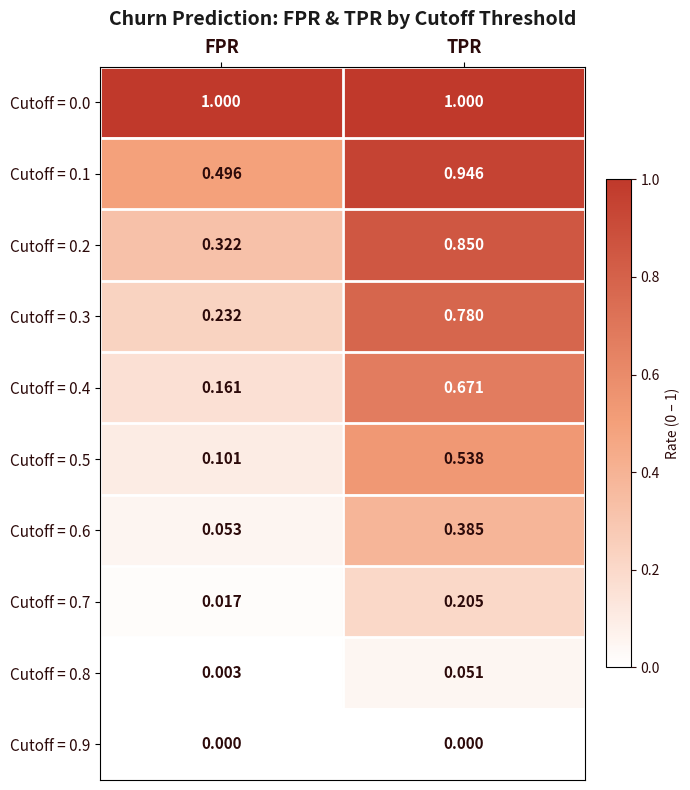

Which series has the widest spread of values?

Cutoff = 0.3